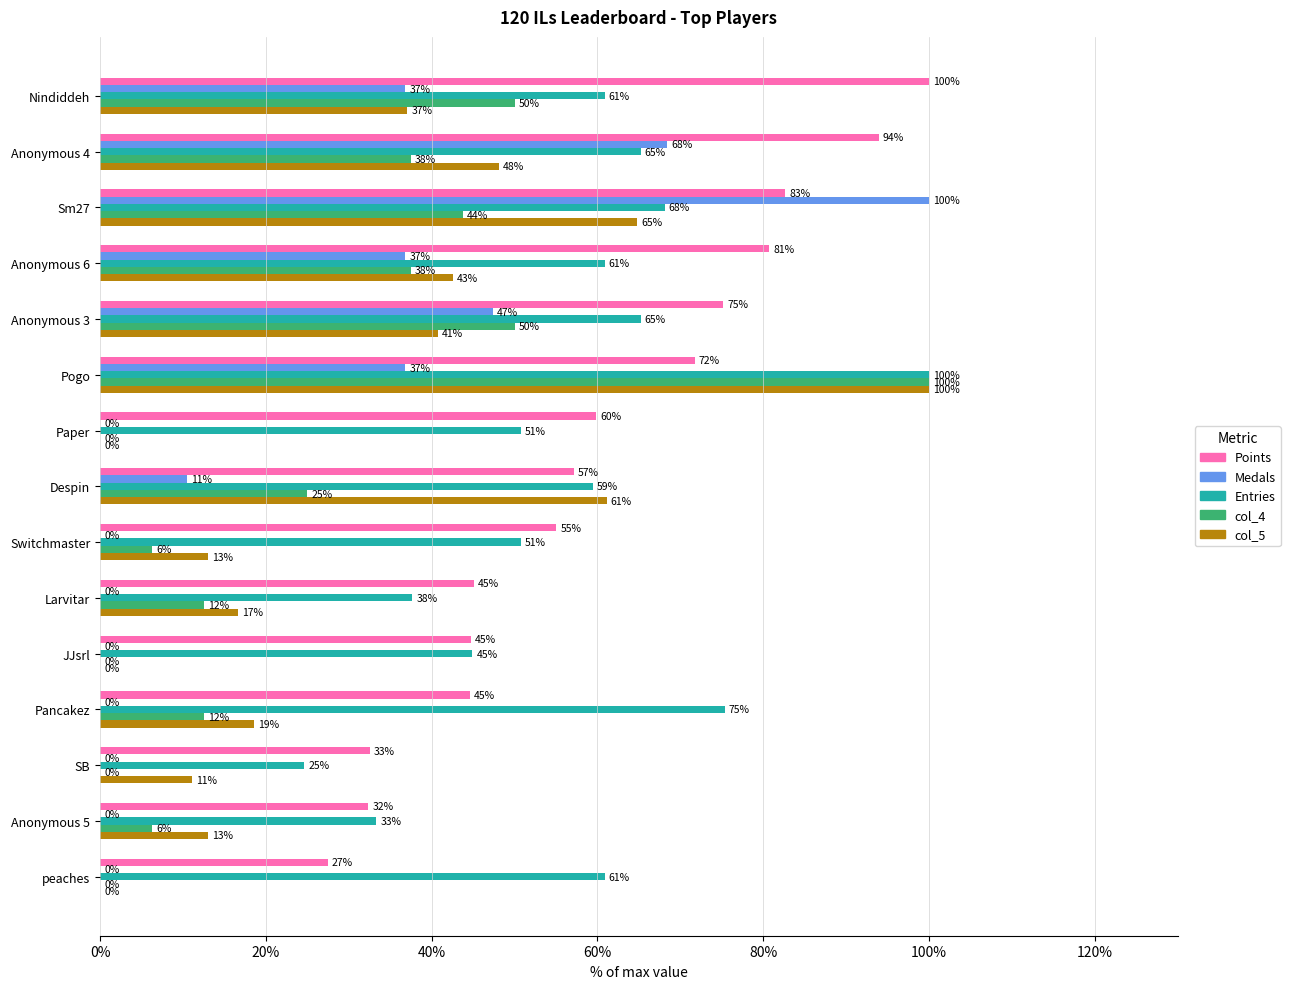

At which category is the sum across all series the highest?

Pogo